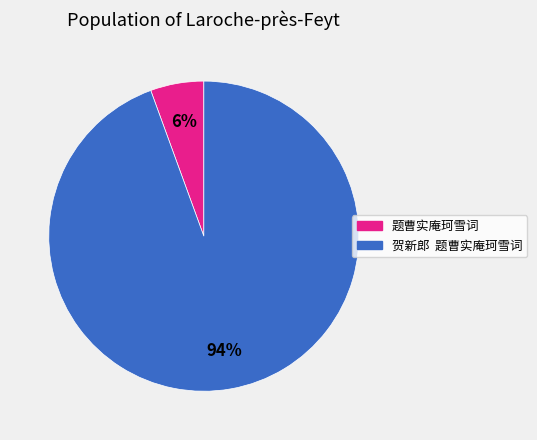

Do 题曹实庵珂雪词 and 贺新郎 题曹实庵珂雪词 together represent more than half of the pie?

Yes